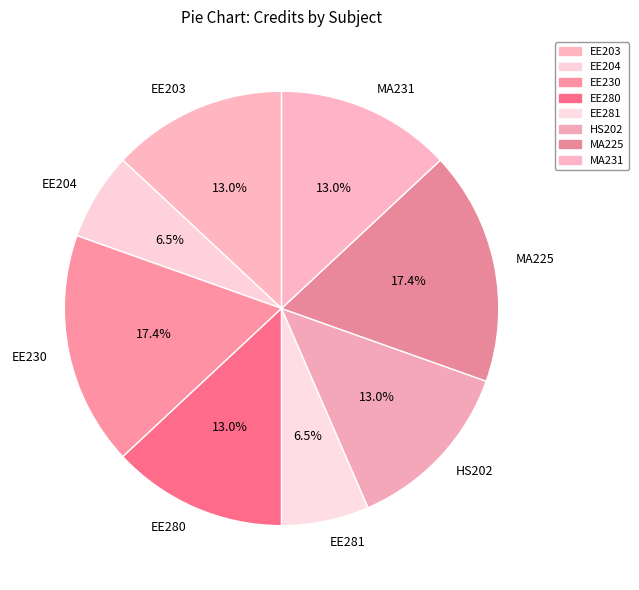

How many slices are in this pie chart?

8